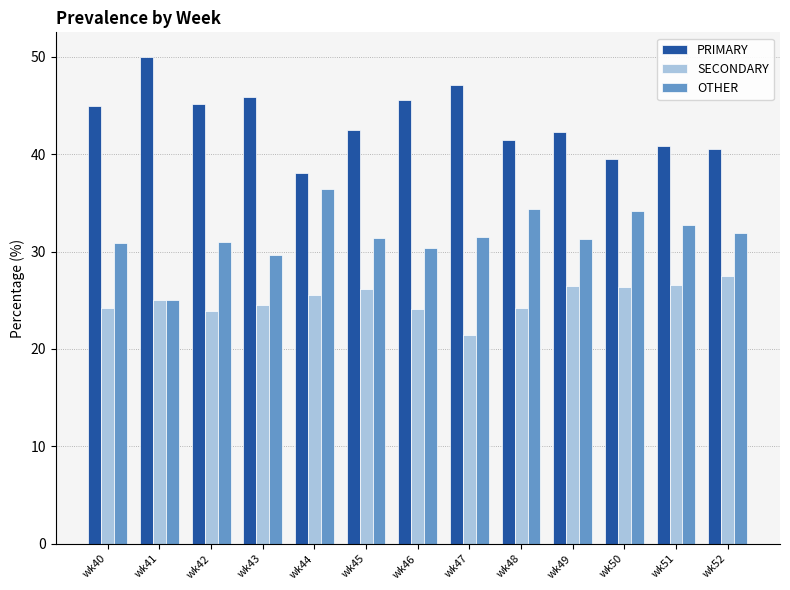

What is the spread (max minus min) of values at wk49?

15.8